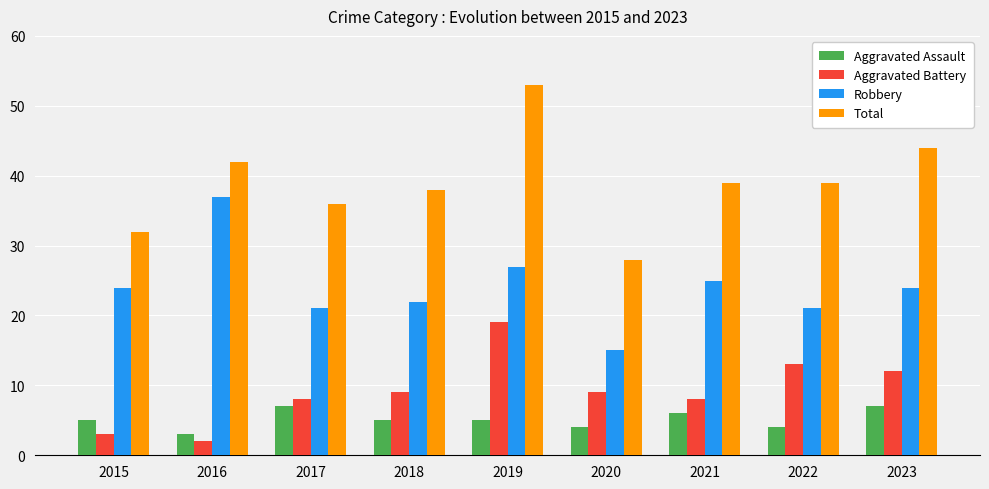

Does the chart contain any negative values?

No